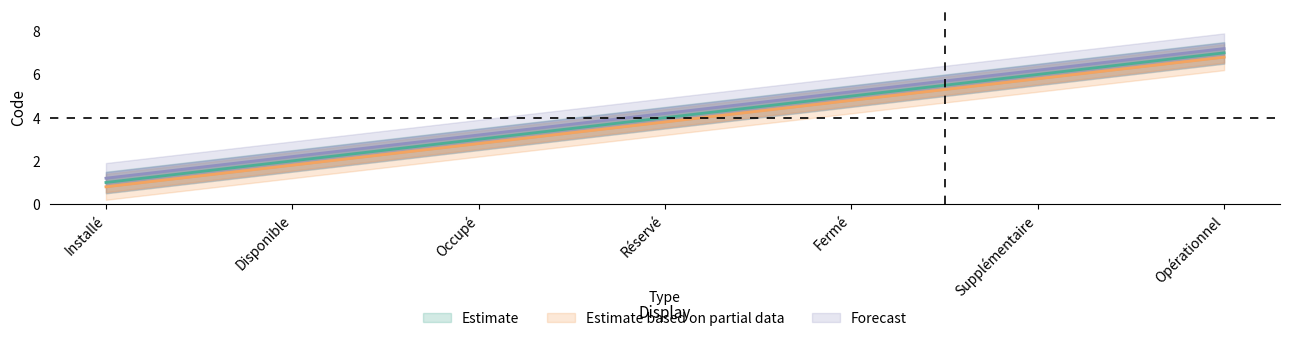

Rank the series at Disponible from highest to lowest value.

Forecast, Estimate, Estimate based on partial data